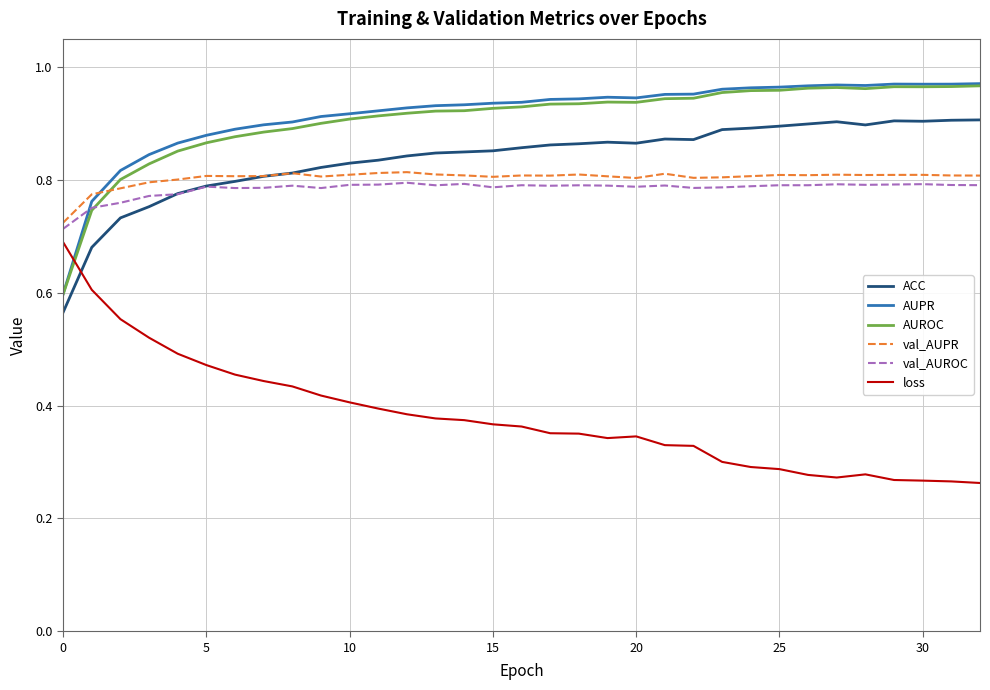

True or false: val_AUPR and AUPR cross at least once.

True